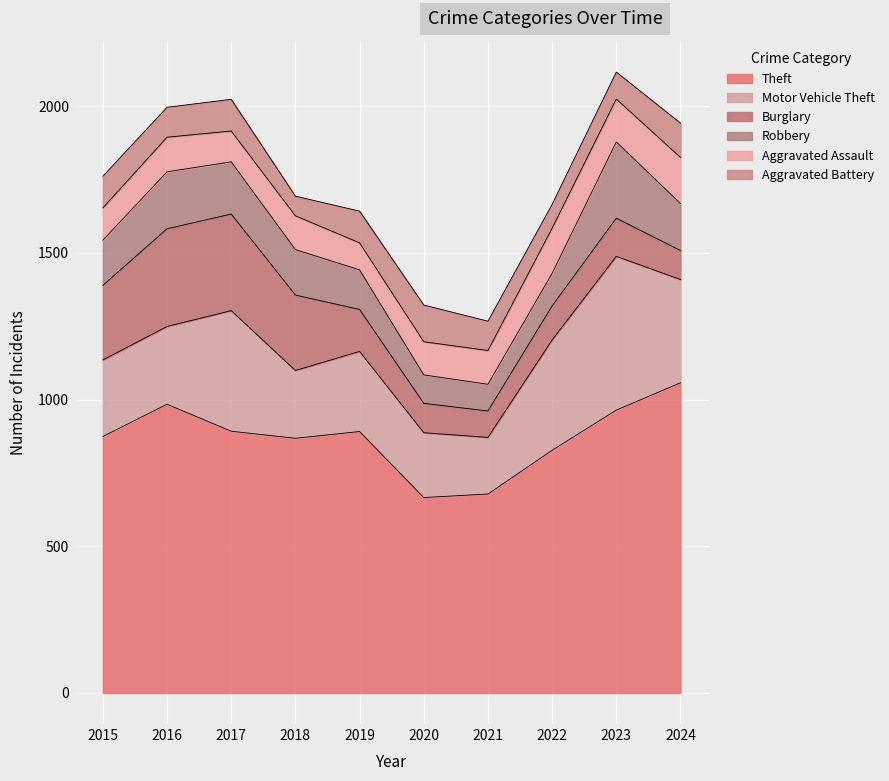

Reading left to right, list all the values displayed in this chart.

Theft: 874	984	892	868	891	666	678	827	964	1057
Motor Vehicle Theft: 261	265	411	231	273	221	193	376	524	352
Burglary: 254	333	329	257	143	100	90	116	130	99
Robbery: 154	194	178	155	135	97	91	111	260	160
Aggravated Assault: 110	118	105	115	92	113	115	154	146	157
Aggravated Battery: 108	102	108	67	108	125	100	81	92	117